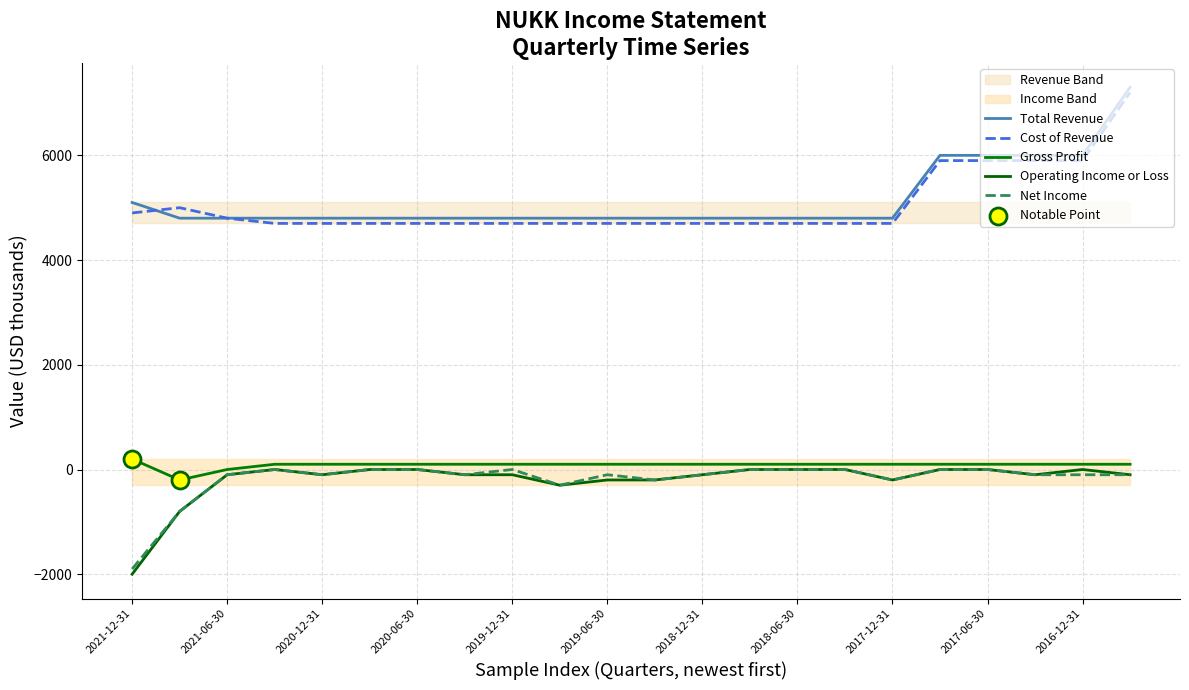

What are all the series names shown in the legend?

Total Revenue, Cost of Revenue, Gross Profit, Operating Income or Loss, Net Income